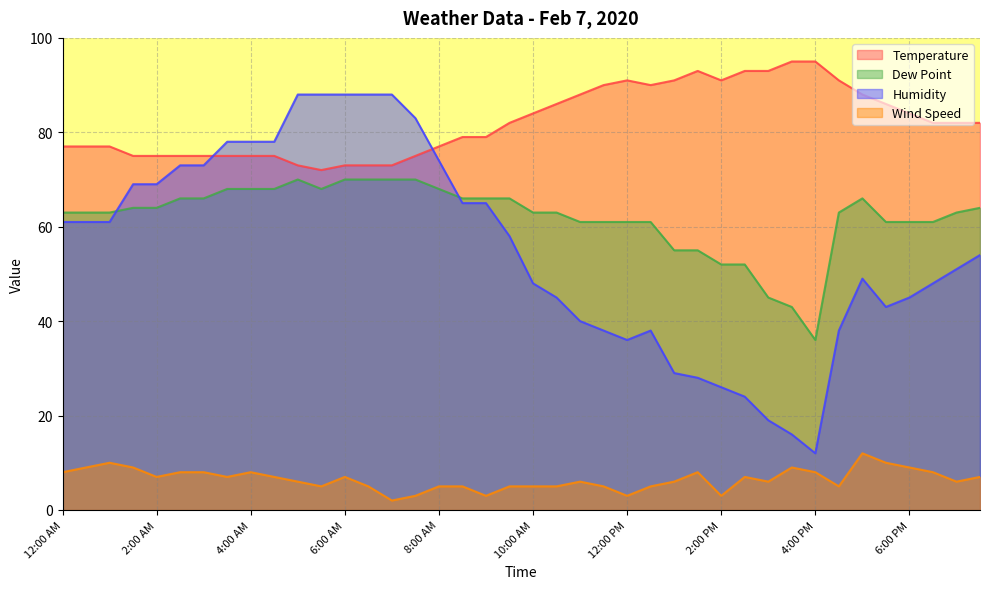

Reading left to right, list all the values displayed in this chart.

Temperature: 12:00 AM=77	12:30 AM=77	1:00 AM=77	1:30 AM=75	2:00 AM=75	2:30 AM=75	3:00 AM=75	3:30 AM=75	4:00 AM=75	4:30 AM=75	5:00 AM=73	5:30 AM=72	6:00 AM=73	6:30 AM=73	7:00 AM=73	7:30 AM=75	8:00 AM=77	8:30 AM=79	9:00 AM=79	9:30 AM=82	10:00 AM=84	10:30 AM=86	11:00 AM=88	11:30 AM=90	12:00 PM=91	12:30 PM=90	1:00 PM=91	1:30 PM=93	2:00 PM=91	2:30 PM=93	3:00 PM=93	3:30 PM=95	4:00 PM=95	4:30 PM=91	5:00 PM=88	5:30 PM=86	6:00 PM=84	6:30 PM=82	7:00 PM=82	7:30 PM=82
Dew Point: 12:00 AM=63	12:30 AM=63	1:00 AM=63	1:30 AM=64	2:00 AM=64	2:30 AM=66	3:00 AM=66	3:30 AM=68	4:00 AM=68	4:30 AM=68	5:00 AM=70	5:30 AM=68	6:00 AM=70	6:30 AM=70	7:00 AM=70	7:30 AM=70	8:00 AM=68	8:30 AM=66	9:00 AM=66	9:30 AM=66	10:00 AM=63	10:30 AM=63	11:00 AM=61	11:30 AM=61	12:00 PM=61	12:30 PM=61	1:00 PM=55	1:30 PM=55	2:00 PM=52	2:30 PM=52	3:00 PM=45	3:30 PM=43	4:00 PM=36	4:30 PM=63	5:00 PM=66	5:30 PM=61	6:00 PM=61	6:30 PM=61	7:00 PM=63	7:30 PM=64
Humidity: 12:00 AM=61	12:30 AM=61	1:00 AM=61	1:30 AM=69	2:00 AM=69	2:30 AM=73	3:00 AM=73	3:30 AM=78	4:00 AM=78	4:30 AM=78	5:00 AM=88	5:30 AM=88	6:00 AM=88	6:30 AM=88	7:00 AM=88	7:30 AM=83	8:00 AM=74	8:30 AM=65	9:00 AM=65	9:30 AM=58	10:00 AM=48	10:30 AM=45	11:00 AM=40	11:30 AM=38	12:00 PM=36	12:30 PM=38	1:00 PM=29	1:30 PM=28	2:00 PM=26	2:30 PM=24	3:00 PM=19	3:30 PM=16	4:00 PM=12	4:30 PM=38	5:00 PM=49	5:30 PM=43	6:00 PM=45	6:30 PM=48	7:00 PM=51	7:30 PM=54
Wind Speed: 12:00 AM=8	12:30 AM=9	1:00 AM=10	1:30 AM=9	2:00 AM=7	2:30 AM=8	3:00 AM=8	3:30 AM=7	4:00 AM=8	4:30 AM=7	5:00 AM=6	5:30 AM=5	6:00 AM=7	6:30 AM=5	7:00 AM=2	7:30 AM=3	8:00 AM=5	8:30 AM=5	9:00 AM=3	9:30 AM=5	10:00 AM=5	10:30 AM=5	11:00 AM=6	11:30 AM=5	12:00 PM=3	12:30 PM=5	1:00 PM=6	1:30 PM=8	2:00 PM=3	2:30 PM=7	3:00 PM=6	3:30 PM=9	4:00 PM=8	4:30 PM=5	5:00 PM=12	5:30 PM=10	6:00 PM=9	6:30 PM=8	7:00 PM=6	7:30 PM=7